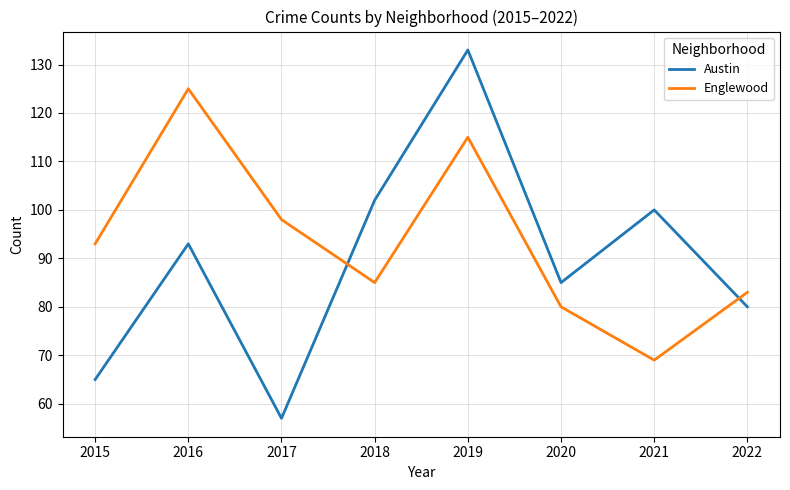

Which series has the largest total across all categories?

Englewood